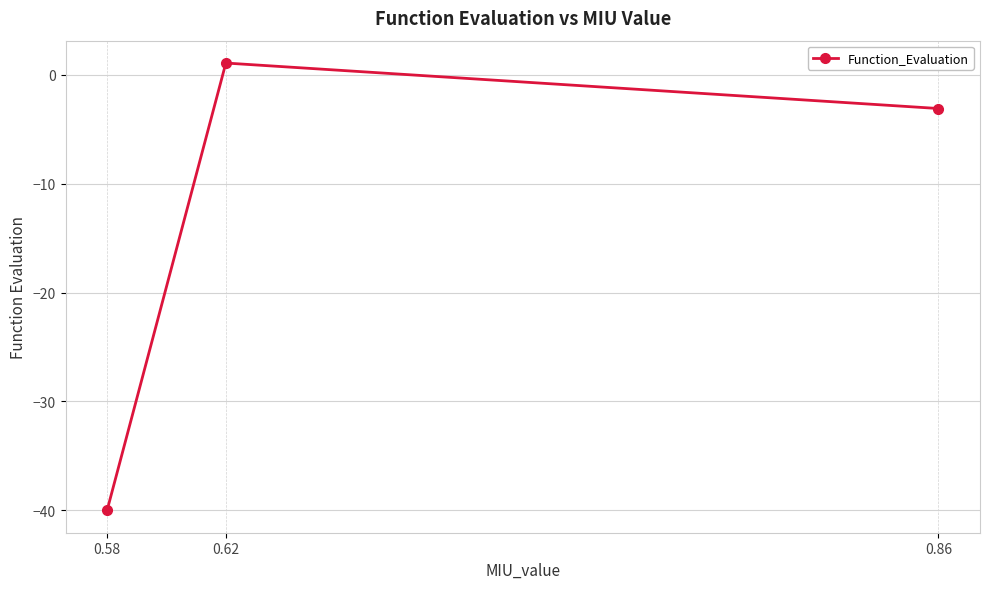

Rank the categories by value from highest to lowest.

0.62, 0.86, 0.58